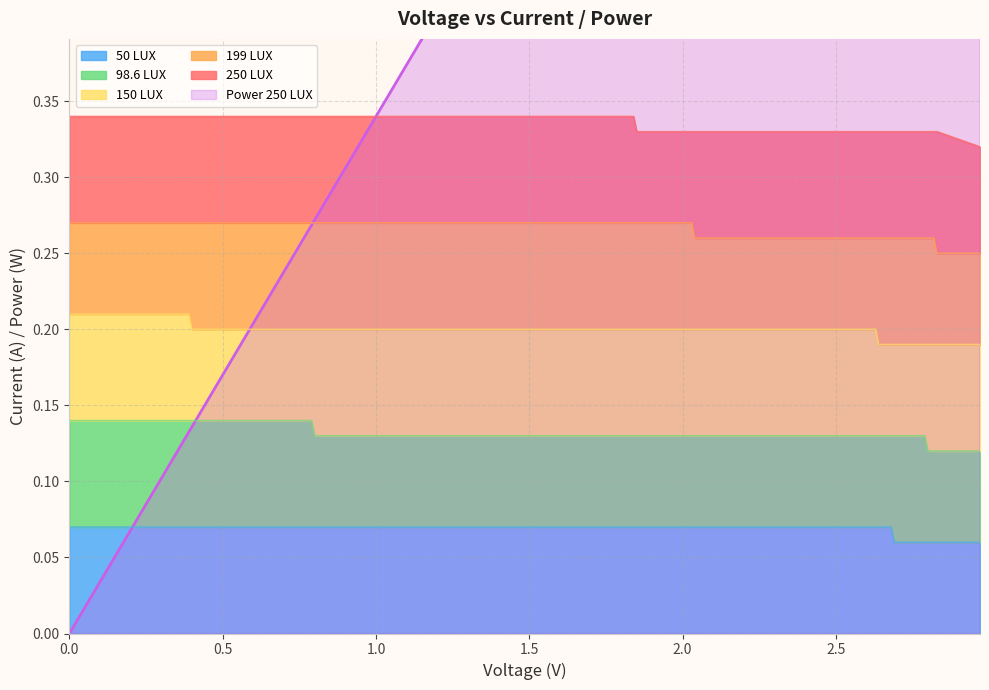

What is the sum of all 199 LUX values?

5.3